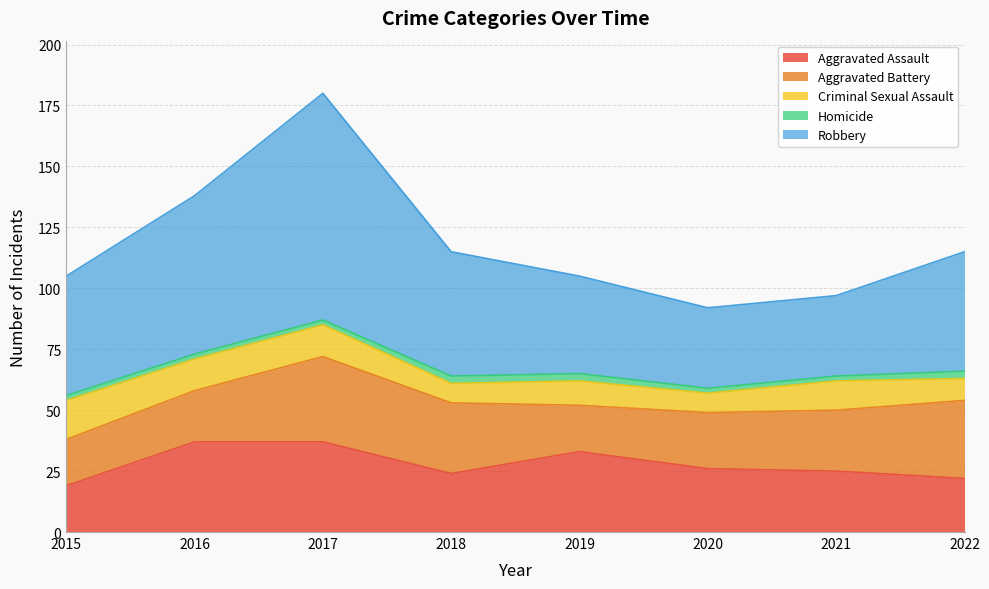

What is the total value across all series at 2017?

180